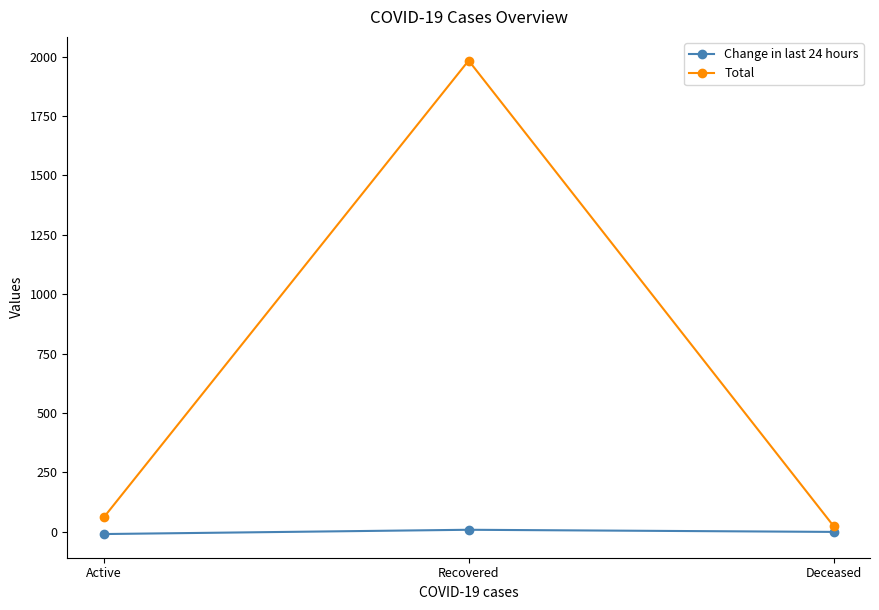

Which category has the highest value in the Total series?

Recovered